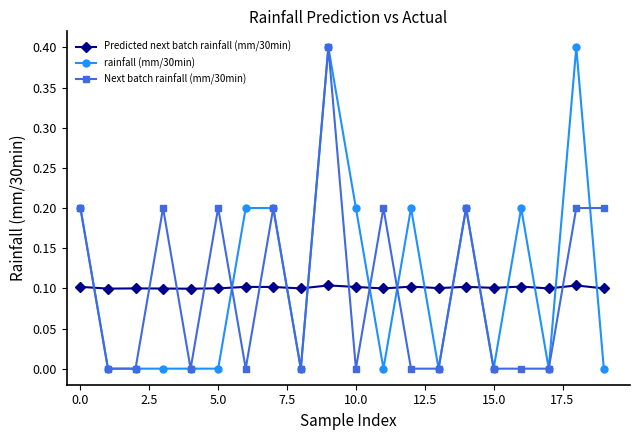

What is the value of the Predicted next batch rainfall (mm/30min) point at the 2nd from the left?

0.1